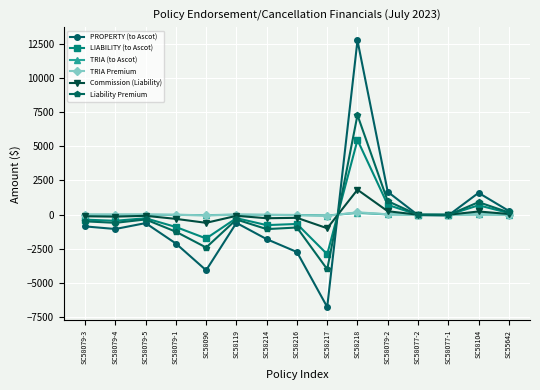

What is the maximum value shown in the chart?

12732.8